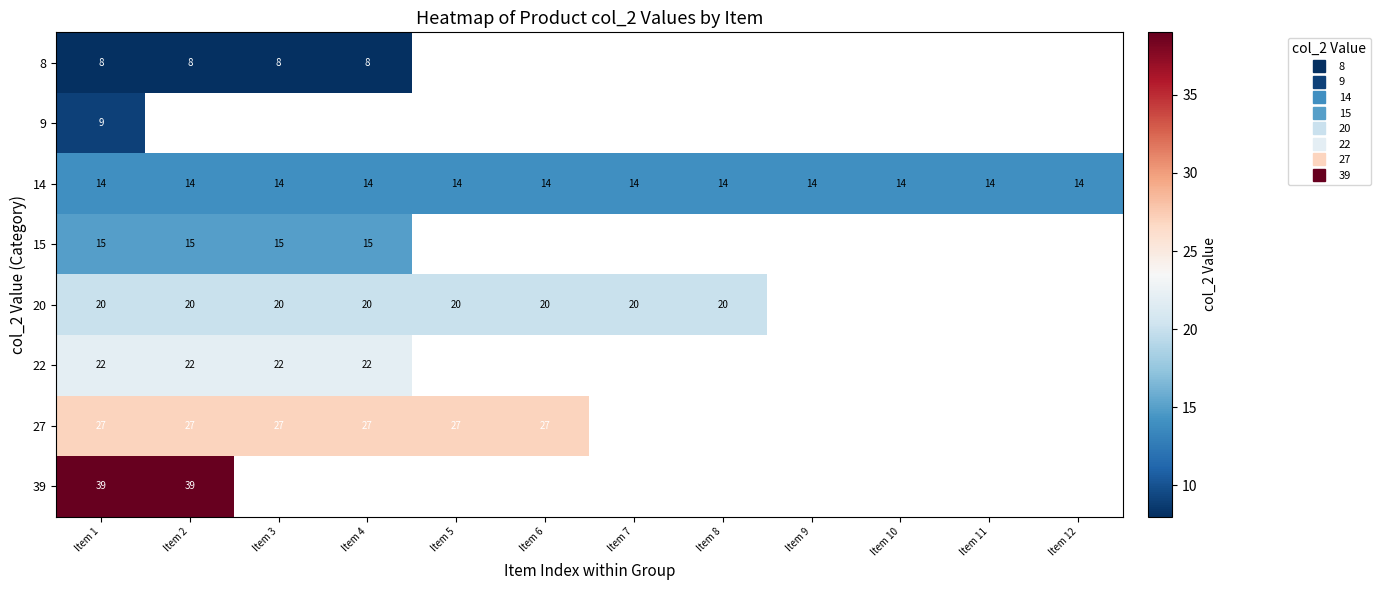

Rank the series by their average value, from lowest to highest.

8, 9, 14, 15, 20, 22, 27, 39